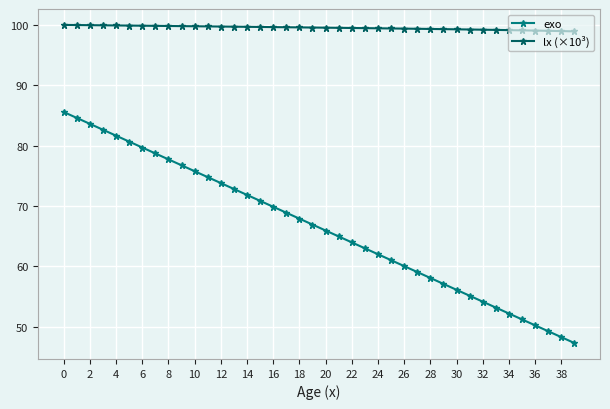

Does the chart display data point markers on the line(s)?

Yes